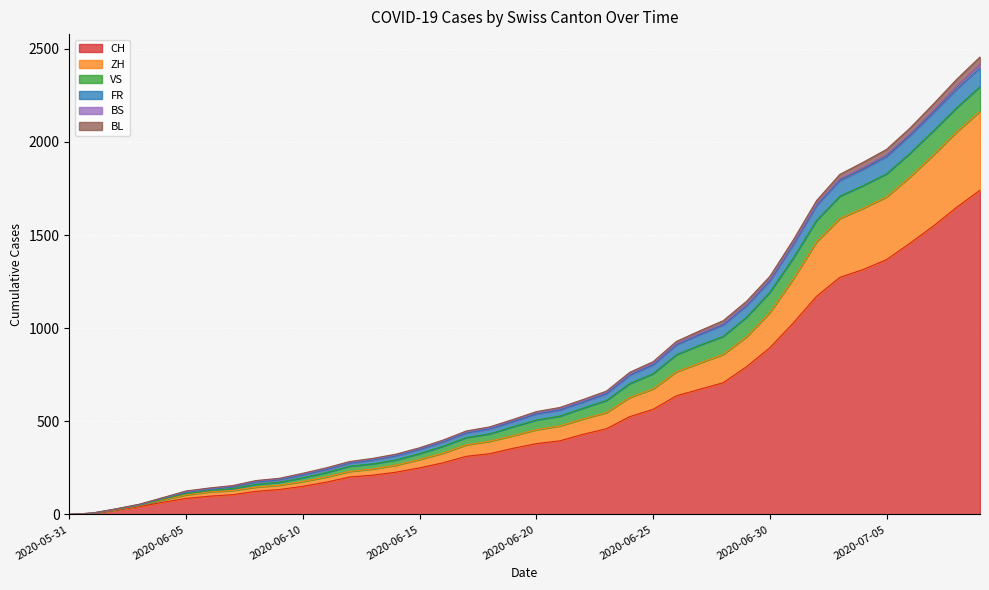

Which category has the highest value across all series?

2020-07-09